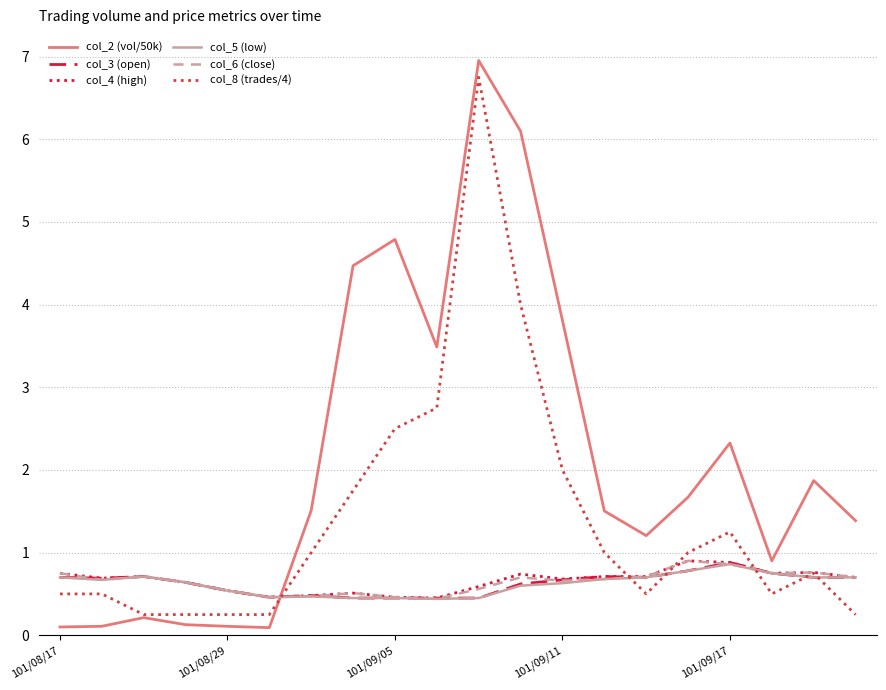

Which series has the largest total across all categories?

col_2 (vol/50k)